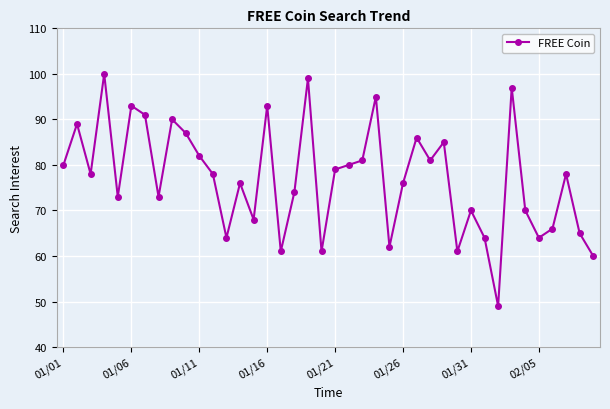

How many lines are shown in the chart?

1